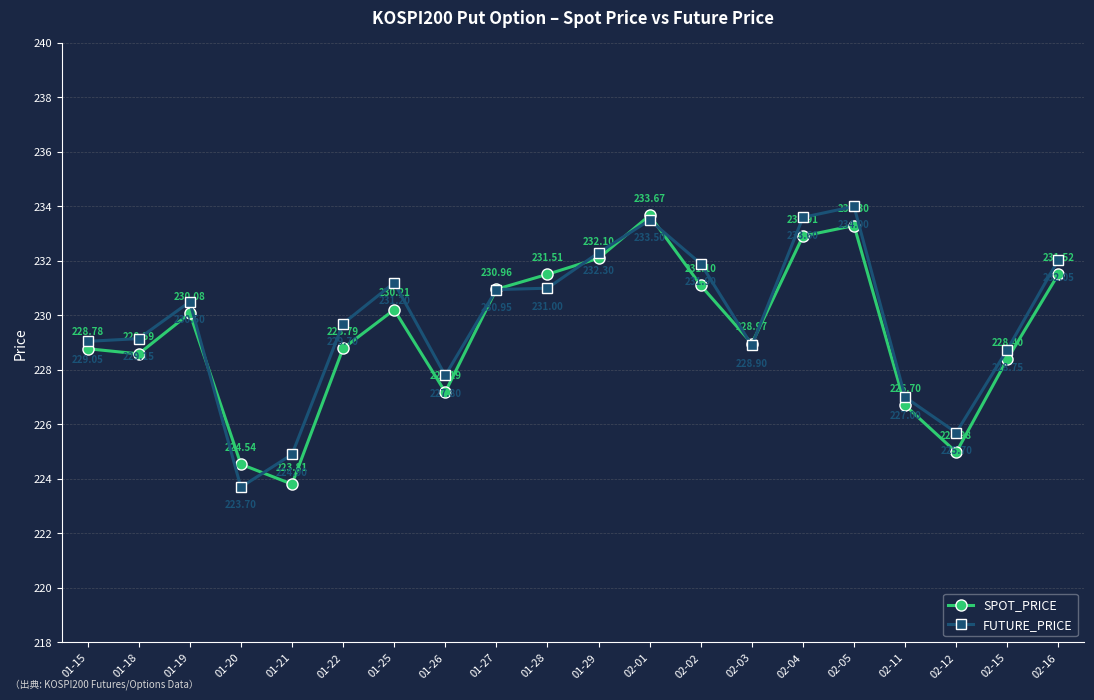

Rank the series by their average value, from lowest to highest.

SPOT_PRICE, FUTURE_PRICE